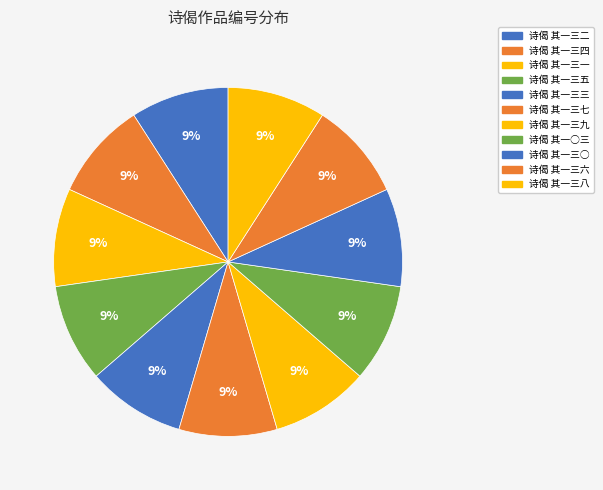

Approximately how many times larger is the value at 诗偈 其一○三 compared to 诗偈 其一三七?

1.0